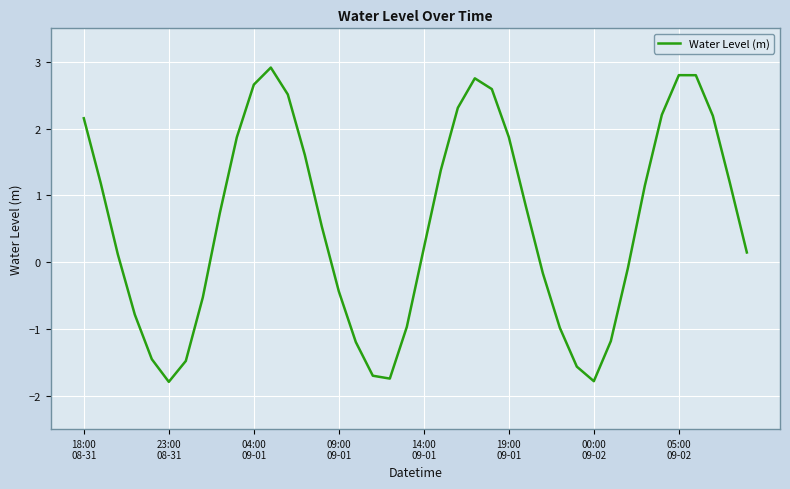

What is the maximum value shown in the chart?

2.9